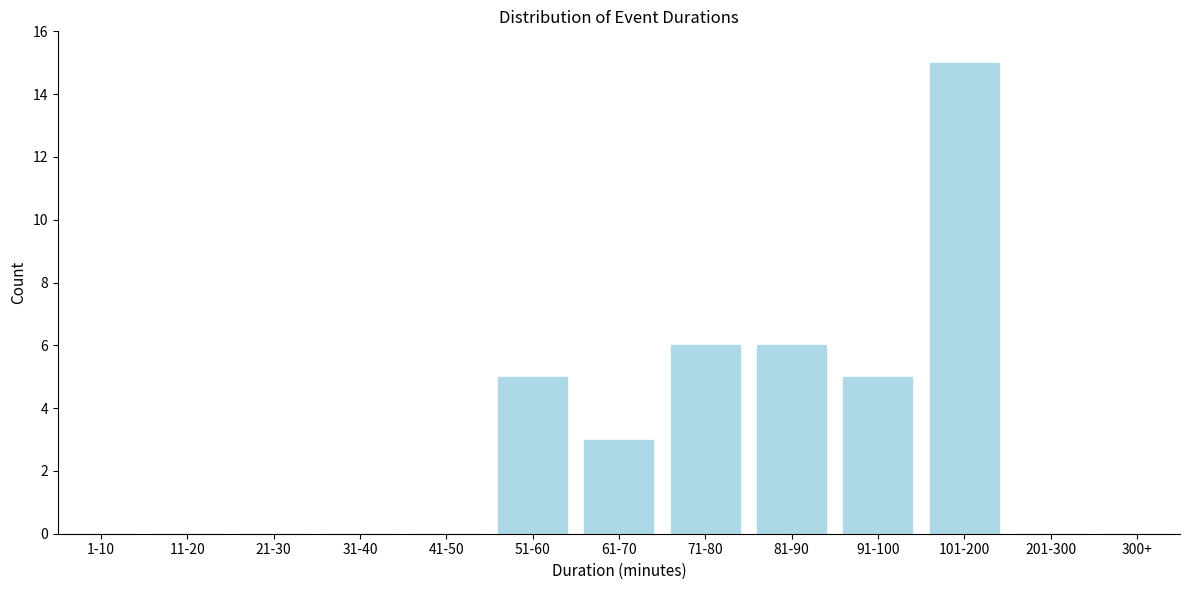

Reading left to right, what are all the values shown in this chart?

1-10=0	11-20=0	21-30=0	31-40=0	41-50=0	51-60=5	61-70=3	71-80=6	81-90=6	91-100=5	101-200=15	201-300=0	300+=0